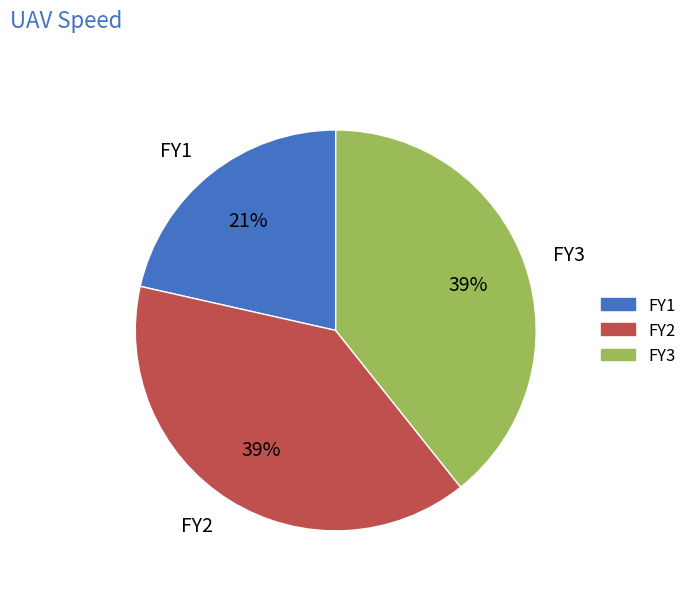

Which has a higher value, FY1 or FY3?

FY3